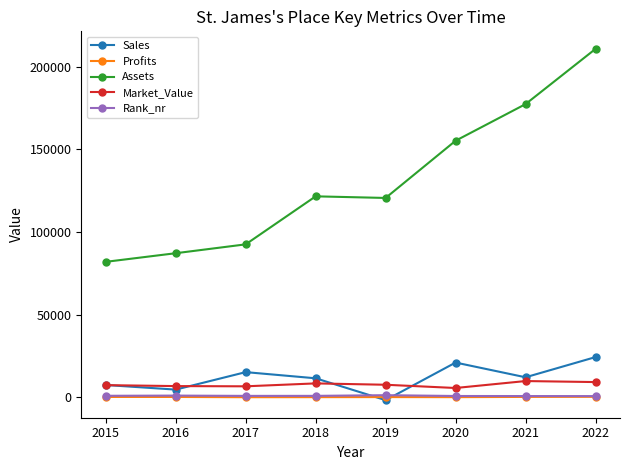

In Profits, how many points are higher than both neighbors (excluding endpoints)?

1